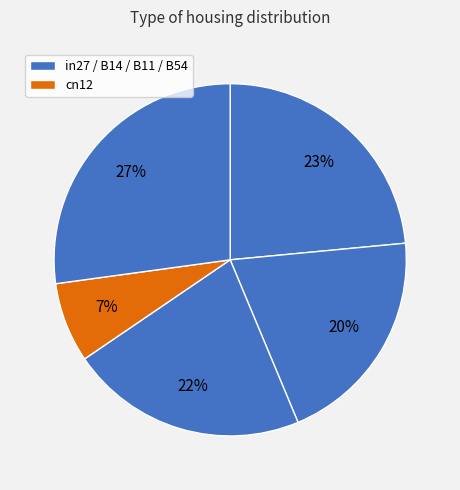

Does any single category account for the majority?

No